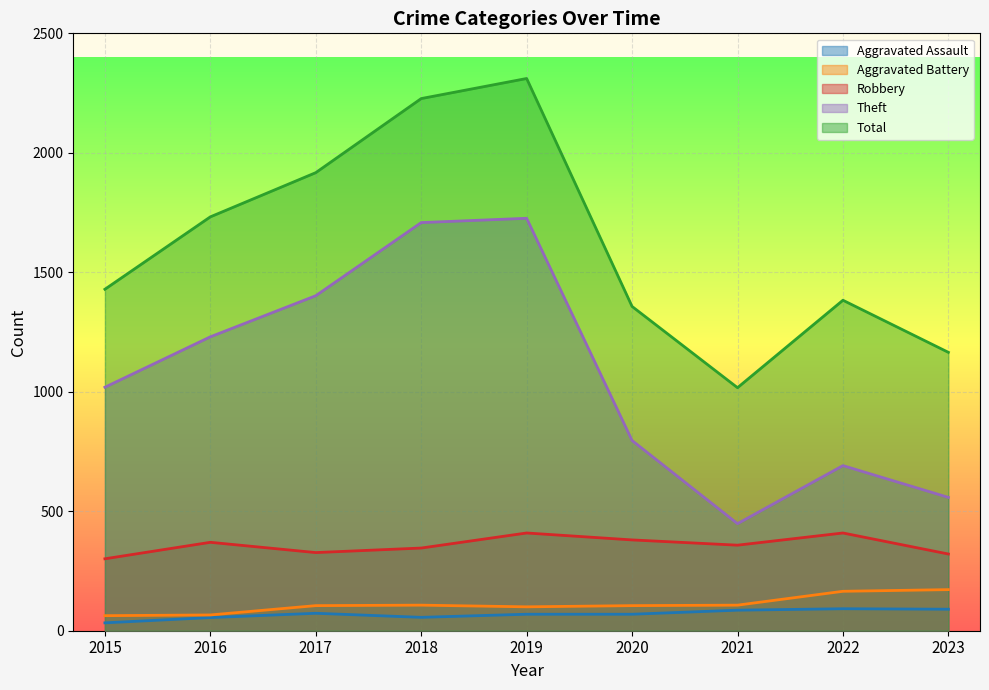

What is the sum of all Theft values?

9578